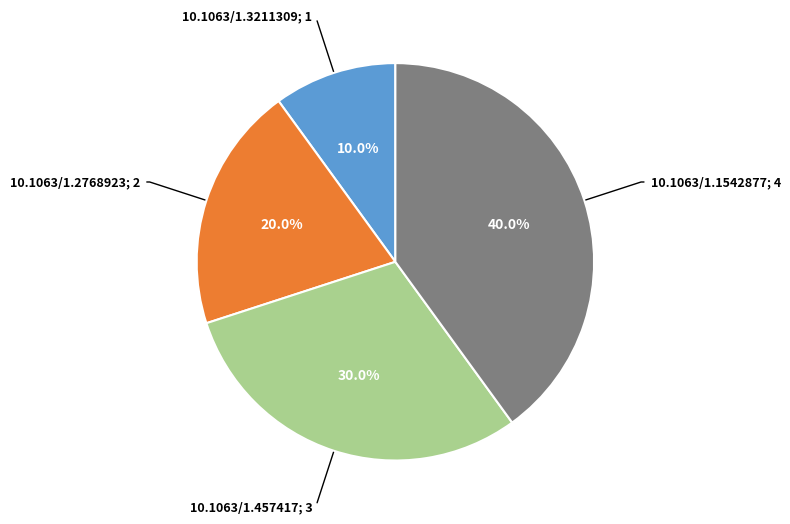

Is there any slice that represents more than half of the pie?

No